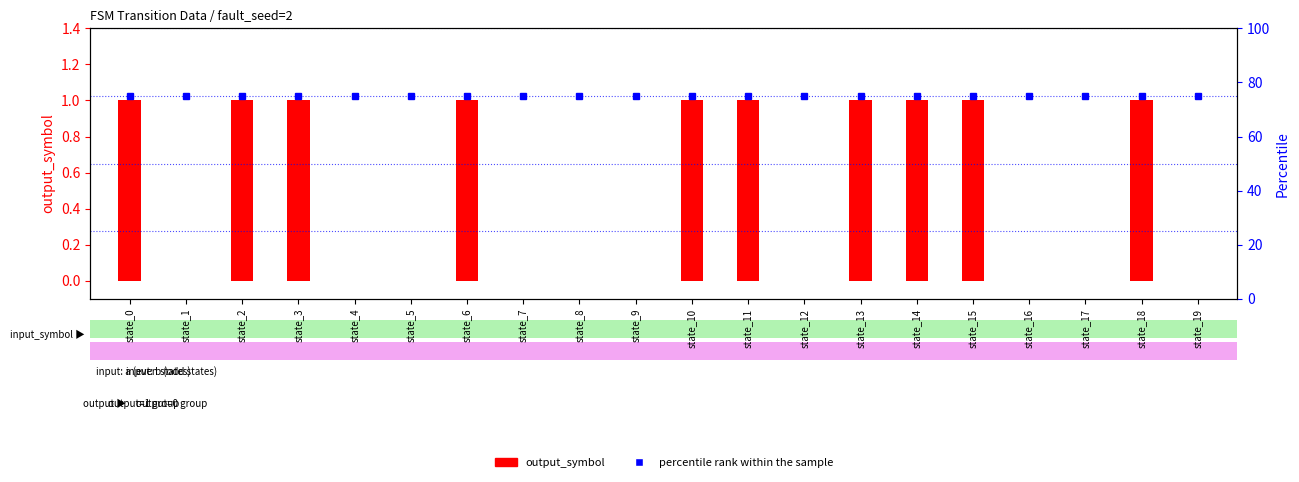

Is it true that percentile rank within the sample equals 127 at state_6?

False